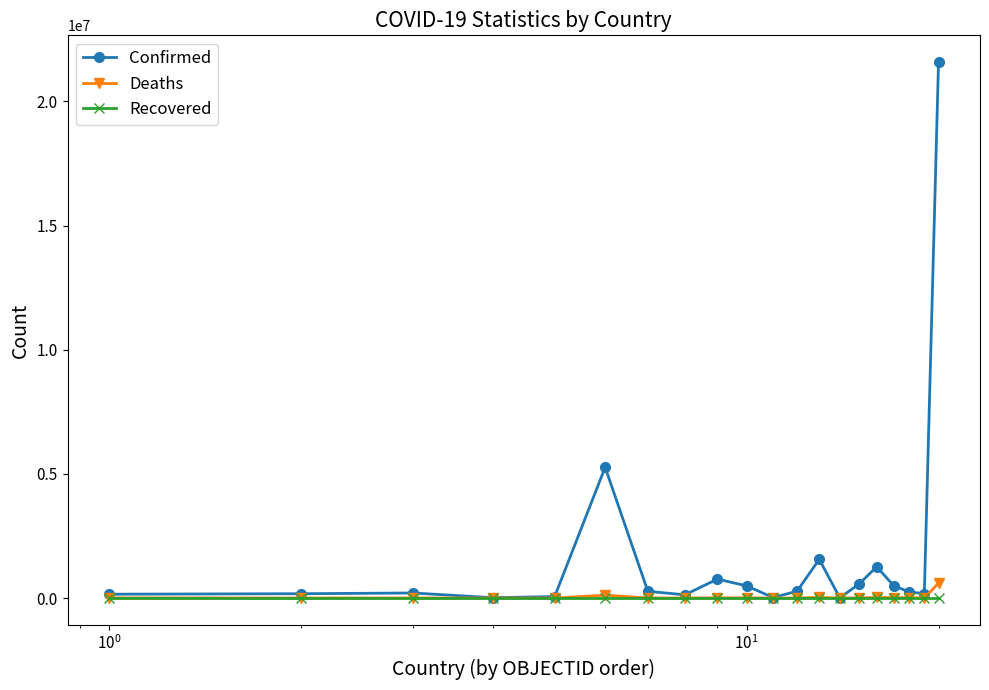

Which series has the largest total across all categories?

Confirmed